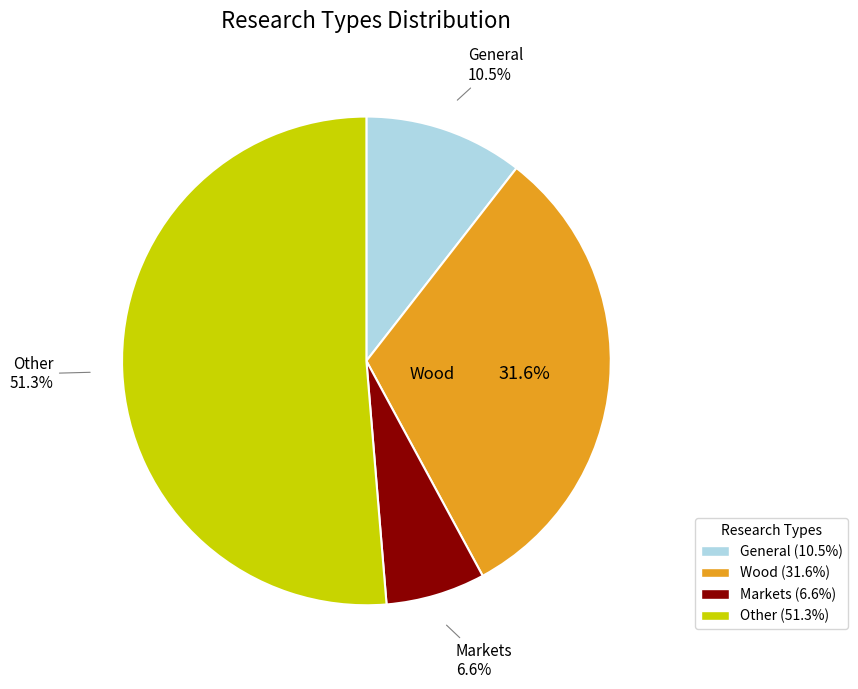

To the nearest percent, what is the difference between the General and Markets slice percentages?

4%